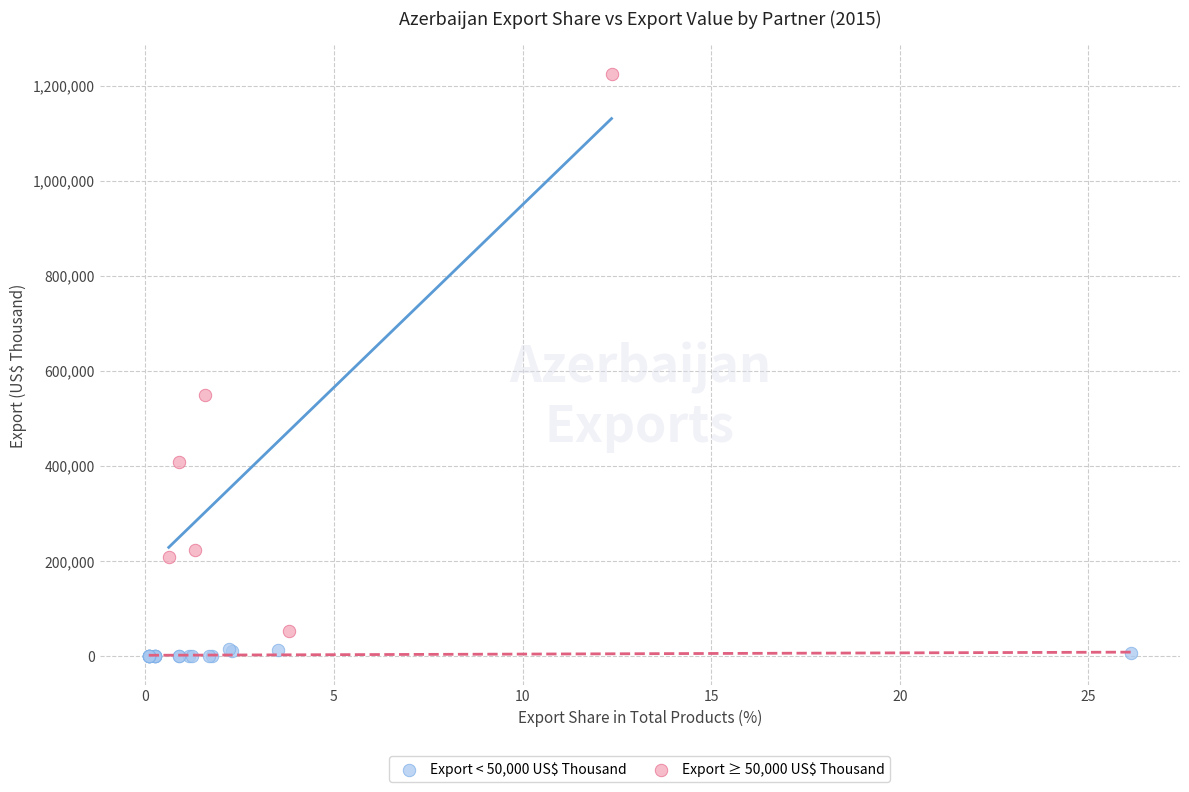

Which series reaches the maximum Y coordinate?

Export ≥ 50,000 US$ Thousand